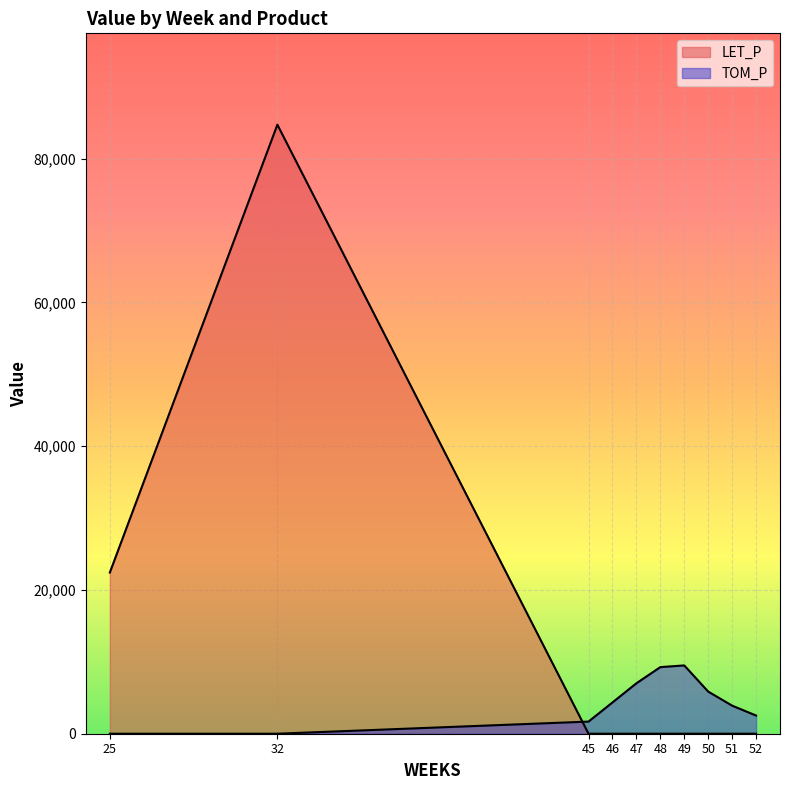

The TOM_P series shows 7016.5 at 47. True or false?

True